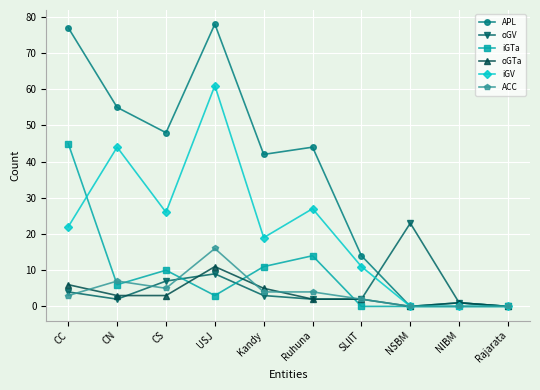

Rank the series by their maximum value, from lowest to highest.

oGTa, ACC, oGV, iGTa, iGV, APL